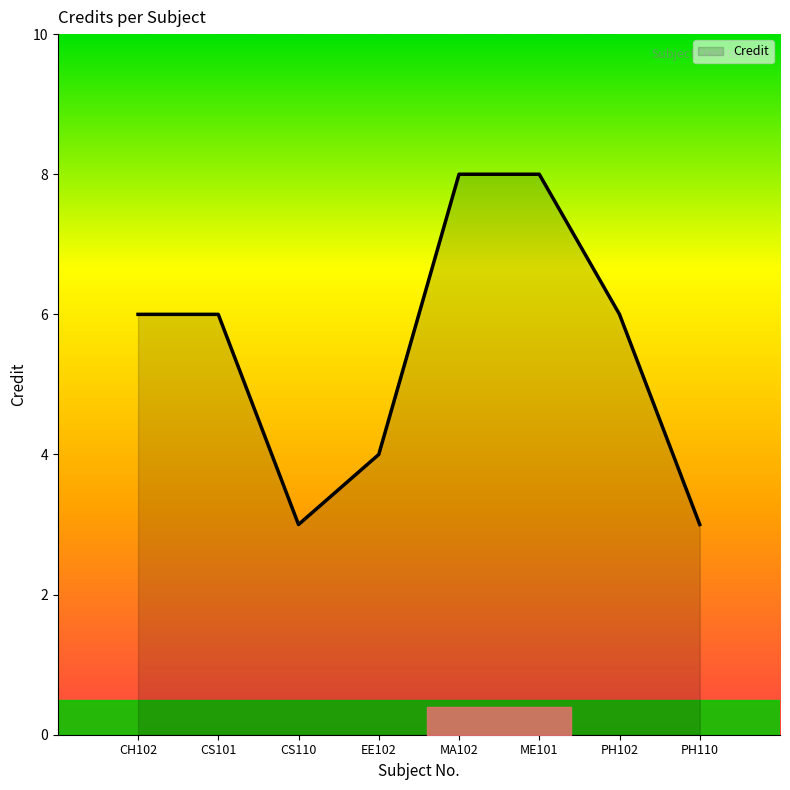

What is the sum of the values at MA102 and CH102?

14